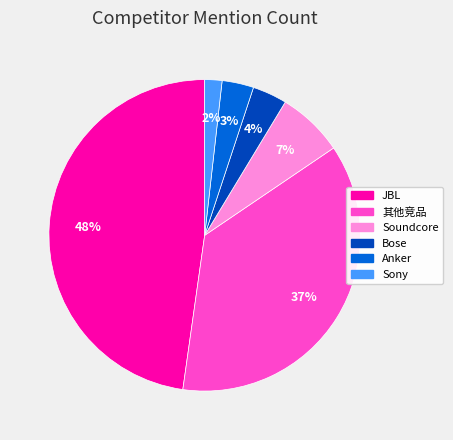

Between Sony and JBL, which is larger?

JBL